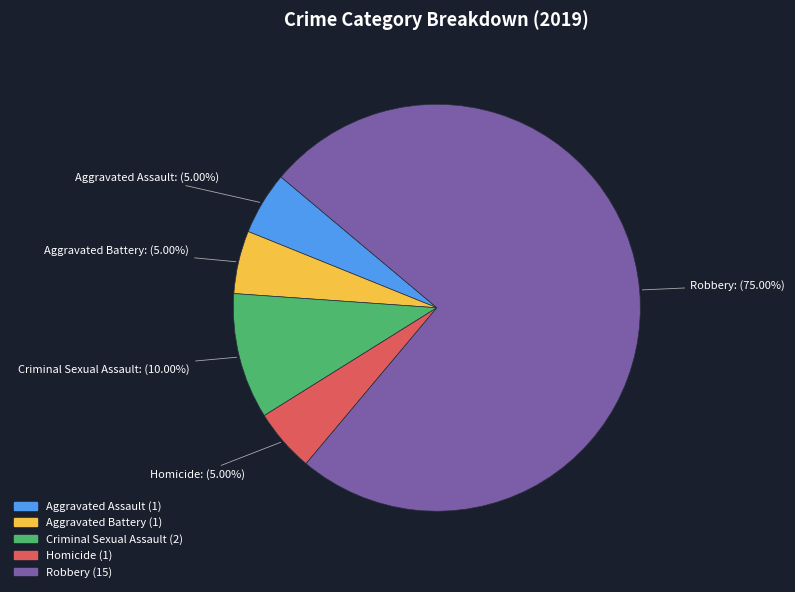

The Robbery slice represents 75% of the pie. True or false?

True